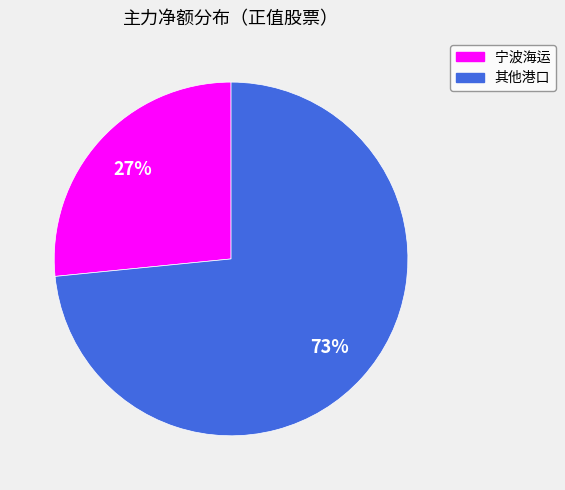

To the nearest percent, what is the average slice percentage?

50%